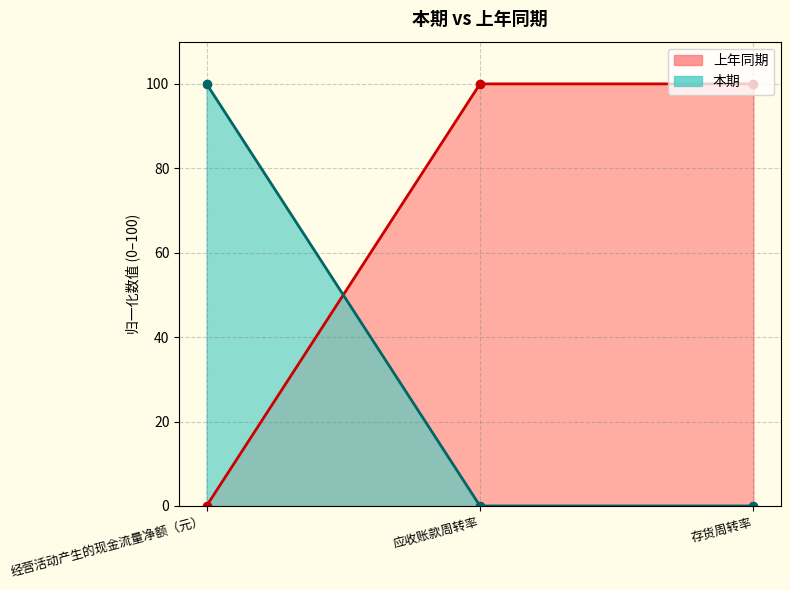

Reading left to right, extract all data points from this chart.

本期: 100.0	0.0	0.0
上年同期: 0.0	100.0	100.0